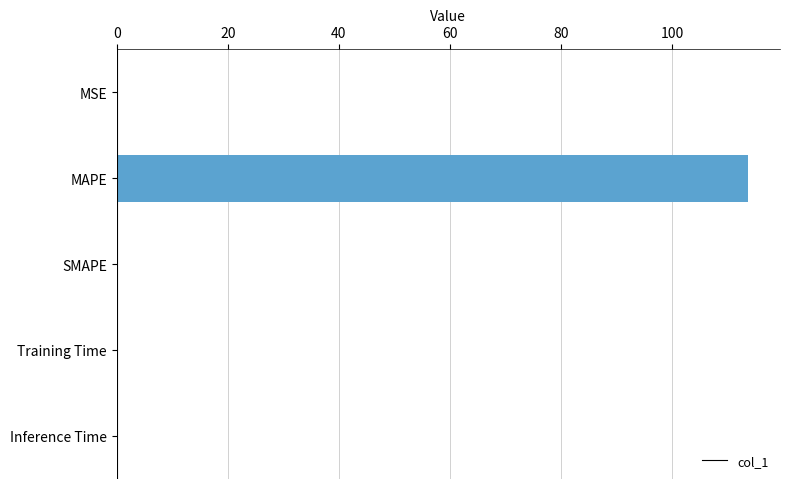

What is the sum of the values at MAPE and SMAPE?

113.7